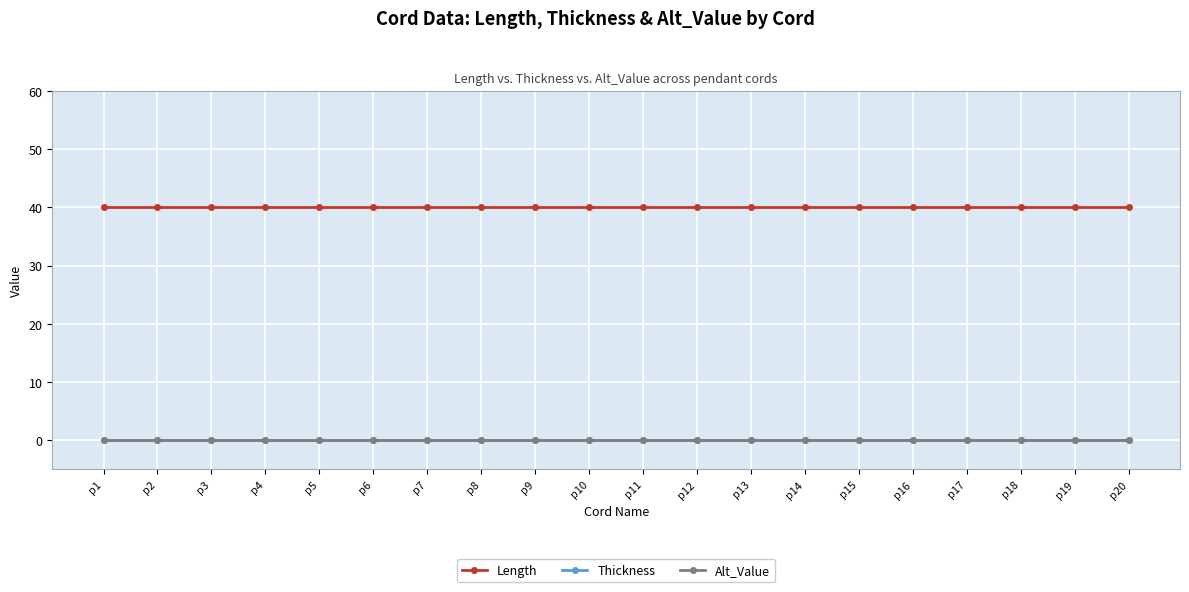

What is the sum of all Length values?

800